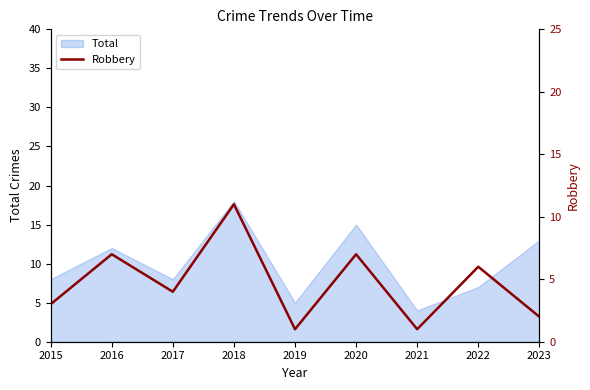

What is the change in value from 2016 to 2018?

+4